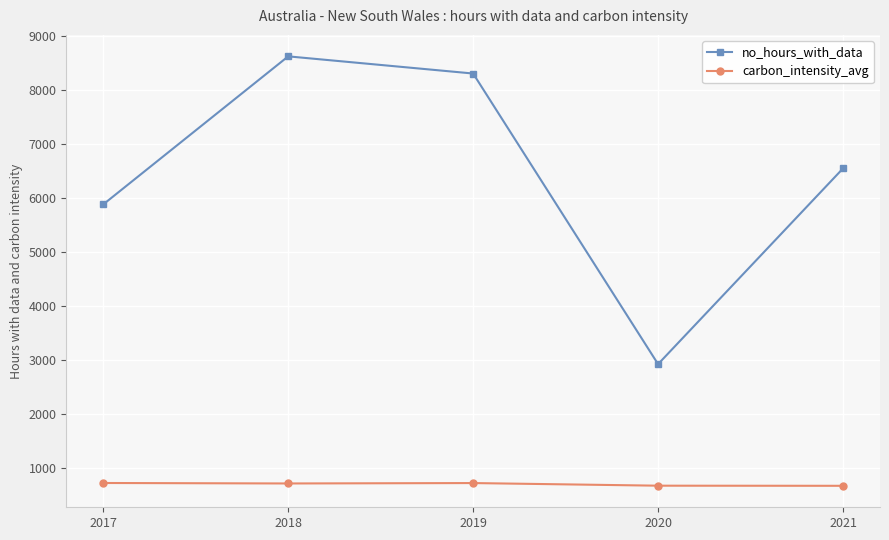

Is the value of carbon_intensity_avg at 2018 greater than the value of no_hours_with_data at 2019?

No